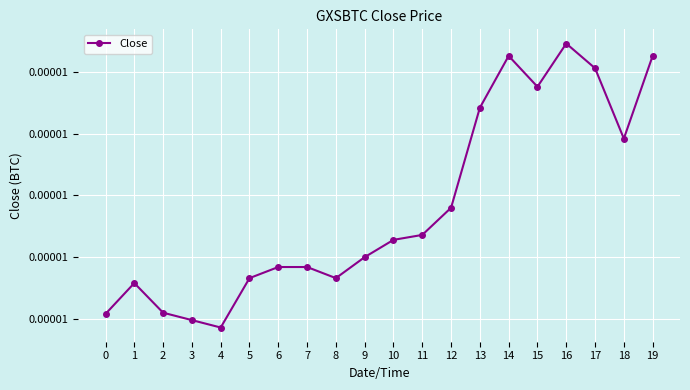

Does the chart have visible grid lines?

Yes